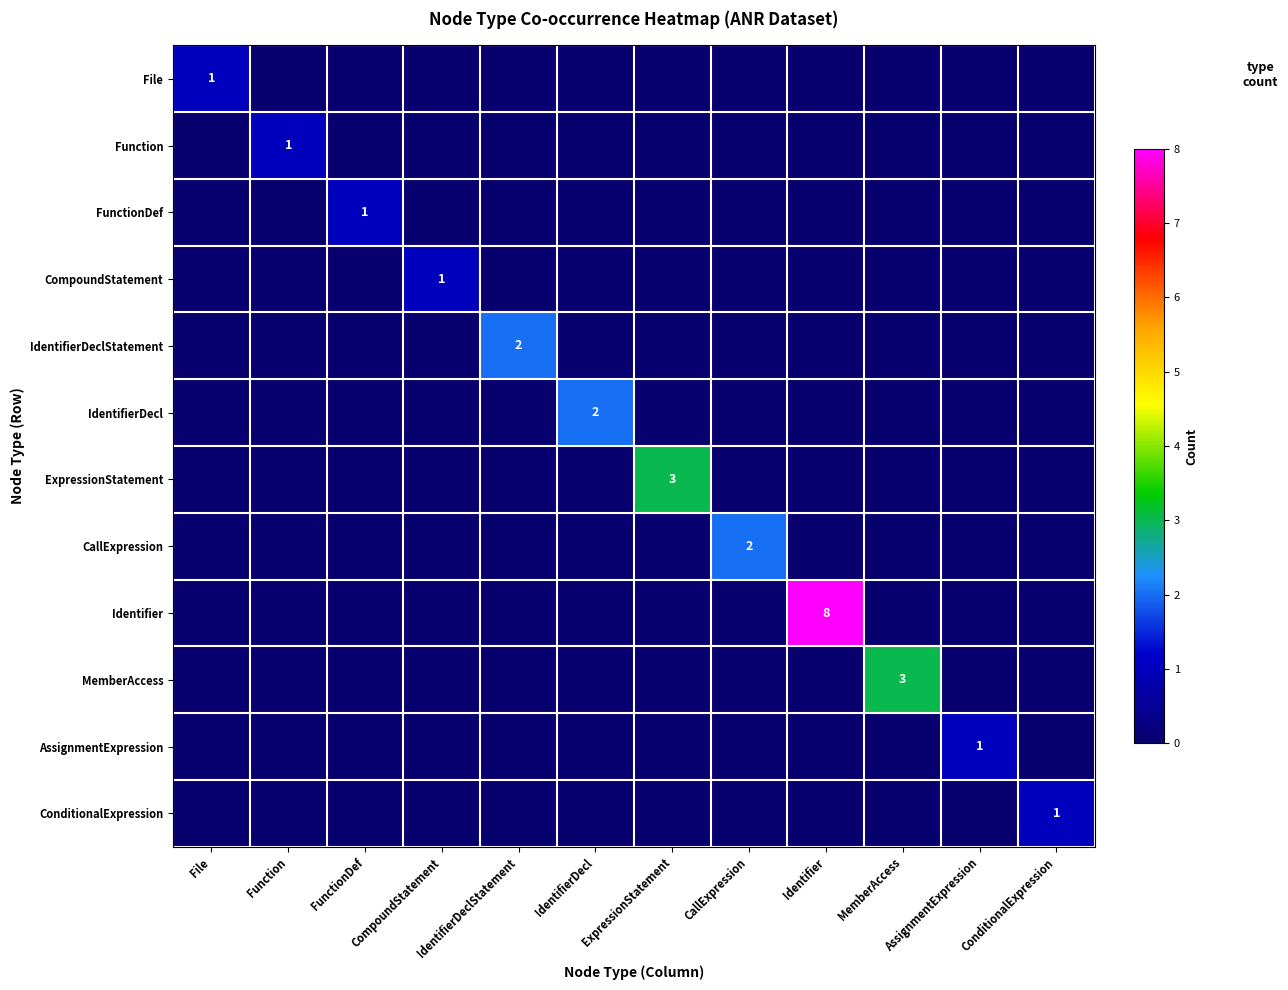

True or false: ConditionalExpression has a value of 1 at ConditionalExpression.

True